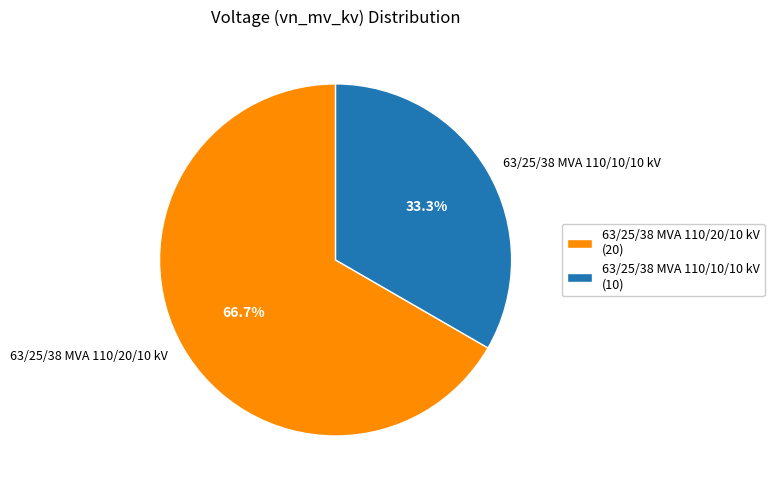

Count the number of slices in the pie.

2